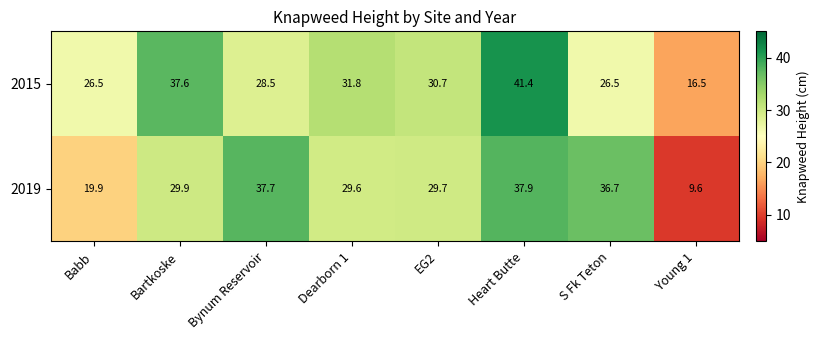

Reading right to left, what are all the values shown in this chart?

2015: 16.5	26.5	41.4	30.7	31.8	28.5	37.6	26.5
2019: 9.6	36.7	37.9	29.7	29.6	37.7	29.9	19.9